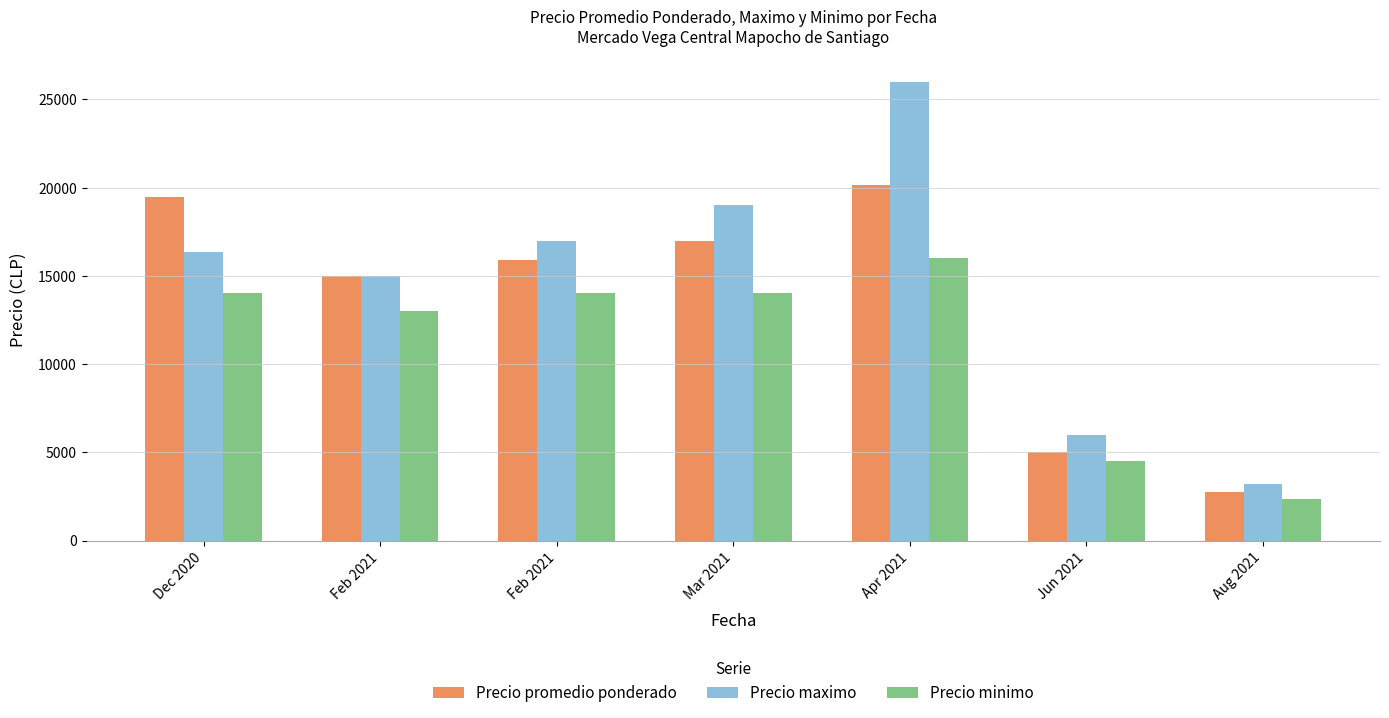

Reading left to right, extract all data points from this chart.

Precio promedio ponderado: Dec 2020=19469	Feb 2021=15000	Feb 2021=15897	Mar 2021=17000	Apr 2021=20167	Jun 2021=5000	Aug 2021=2762
Precio maximo: Dec 2020=16333	Feb 2021=15000	Feb 2021=17000	Mar 2021=19000	Apr 2021=26000	Jun 2021=6000	Aug 2021=3183
Precio minimo: Dec 2020=14000	Feb 2021=13000	Feb 2021=14000	Mar 2021=14000	Apr 2021=16000	Jun 2021=4500	Aug 2021=2367